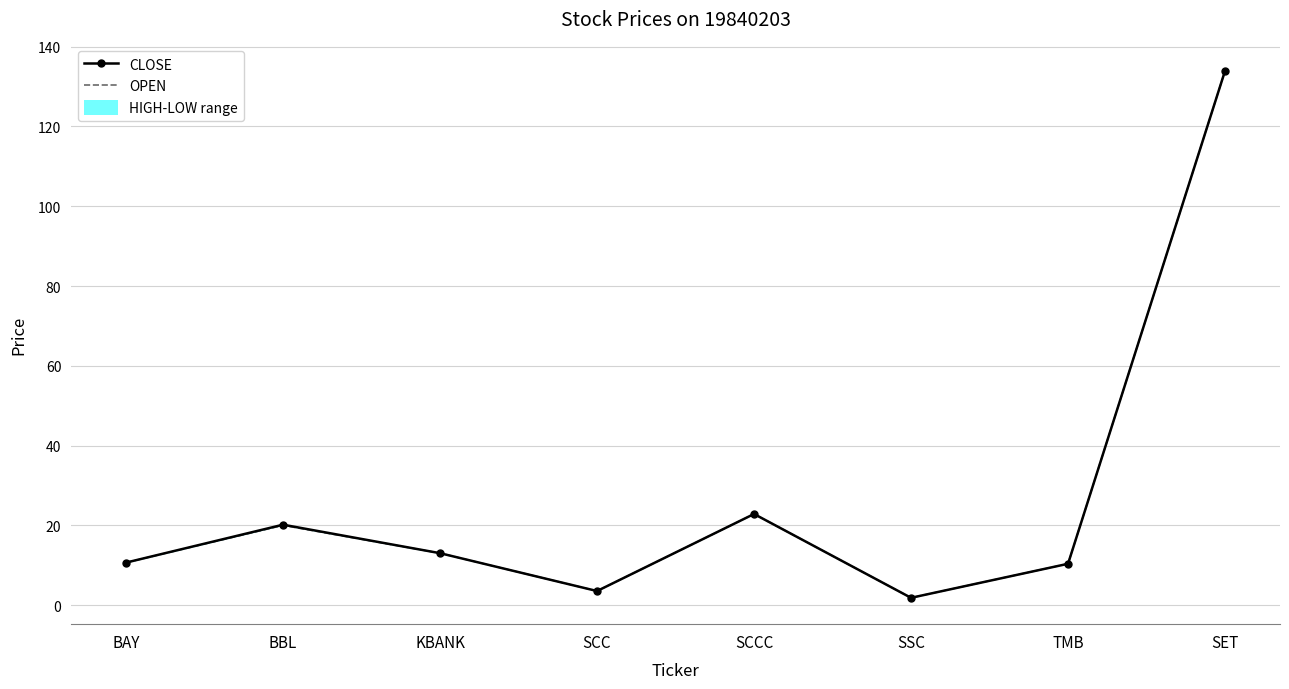

What is the label of the 5th point from the left?

SCCC